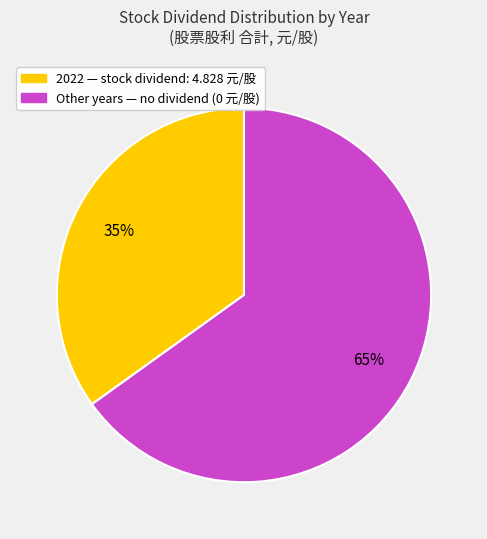

To the nearest percent, what is the difference between the largest and smallest slice percentages?

30%